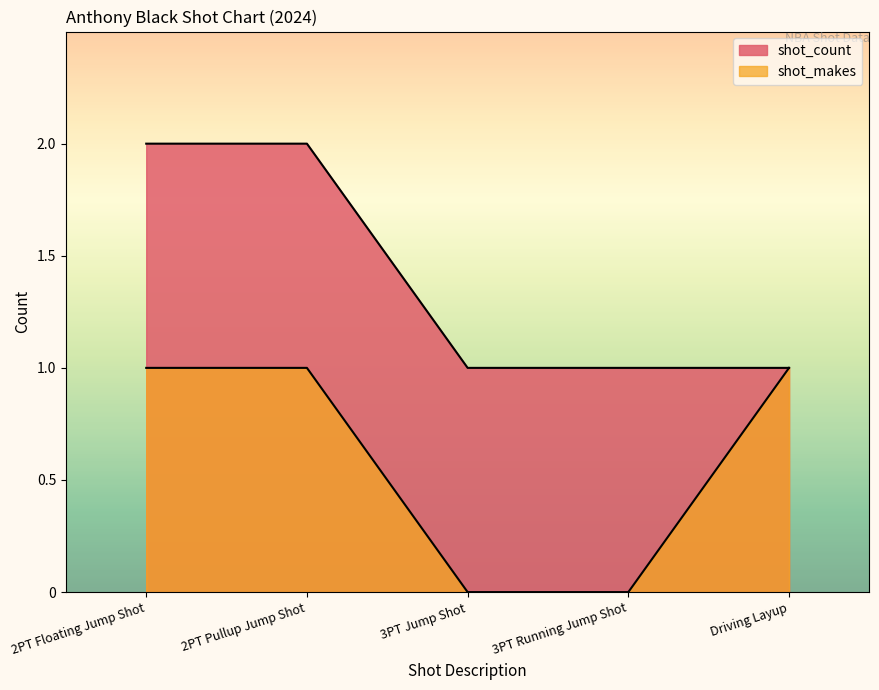

What is the difference between the second highest and second lowest values in the shot_makes series?

1